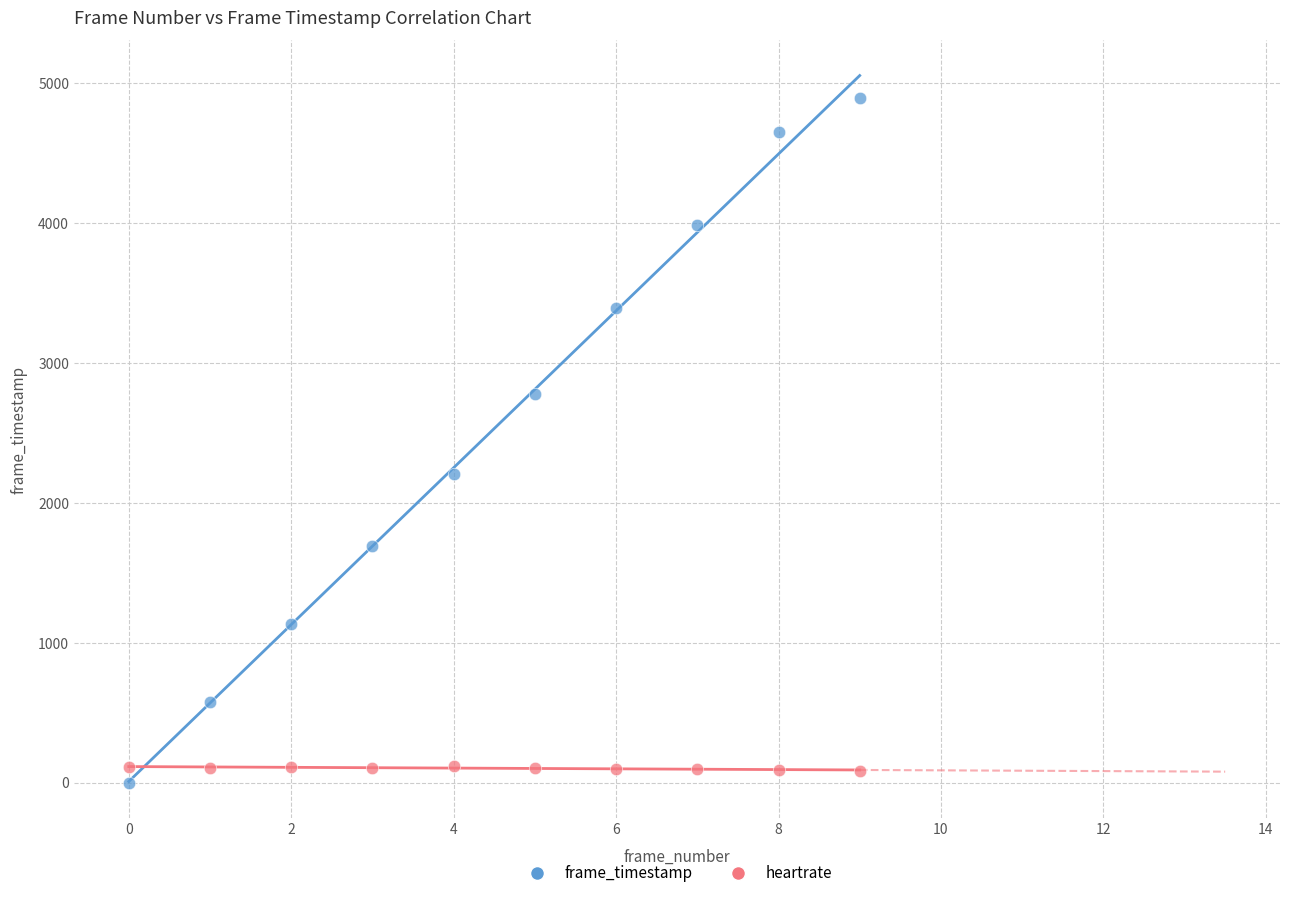

In the frame_timestamp series, what Y value is closest to 2448?

2209